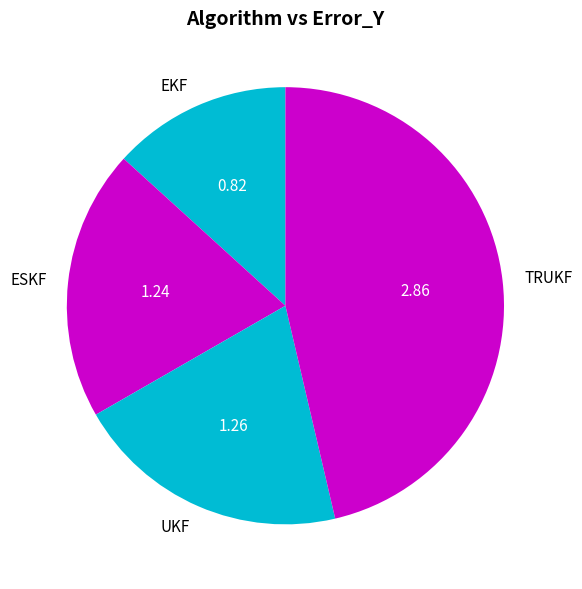

What is the ratio of the value at EKF to the value at ESKF?

0.7